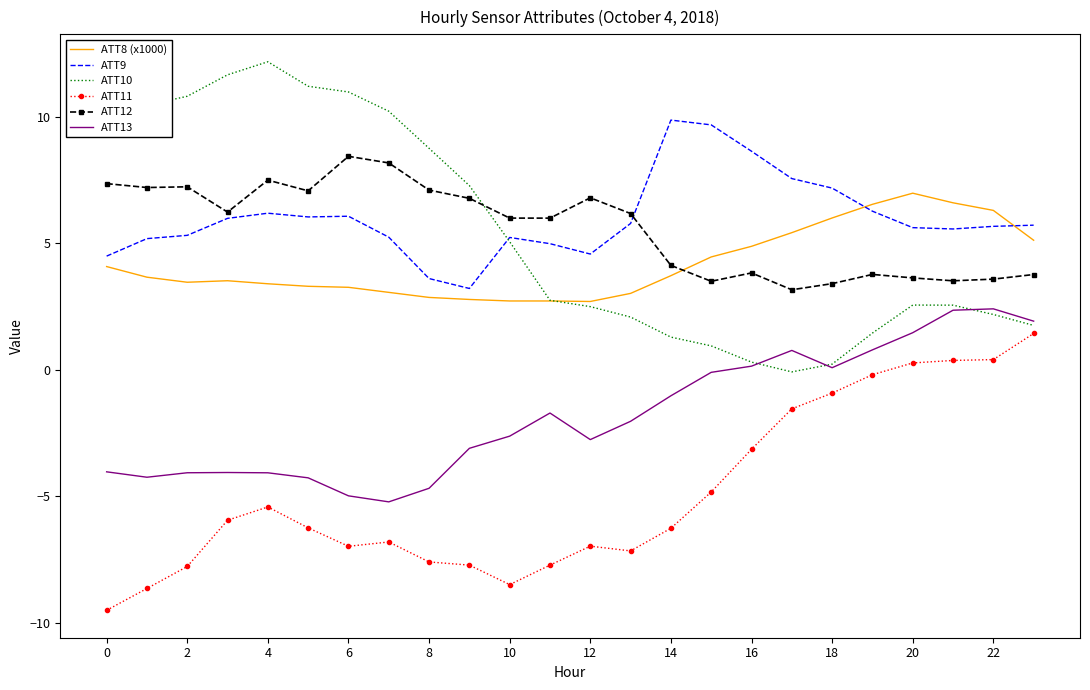

List the series in order of their peak value, highest first.

ATT10, ATT9, ATT12, ATT8 (x1000), ATT13, ATT11